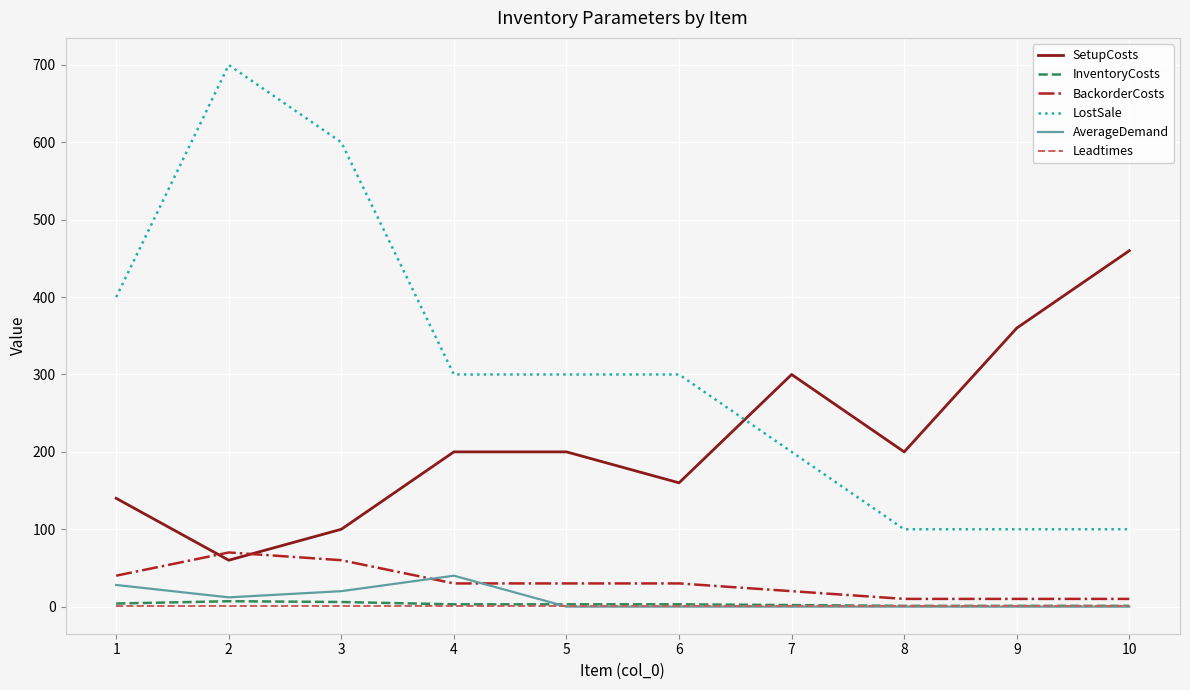

The value of LostSale at 5 is 300. True or false?

True